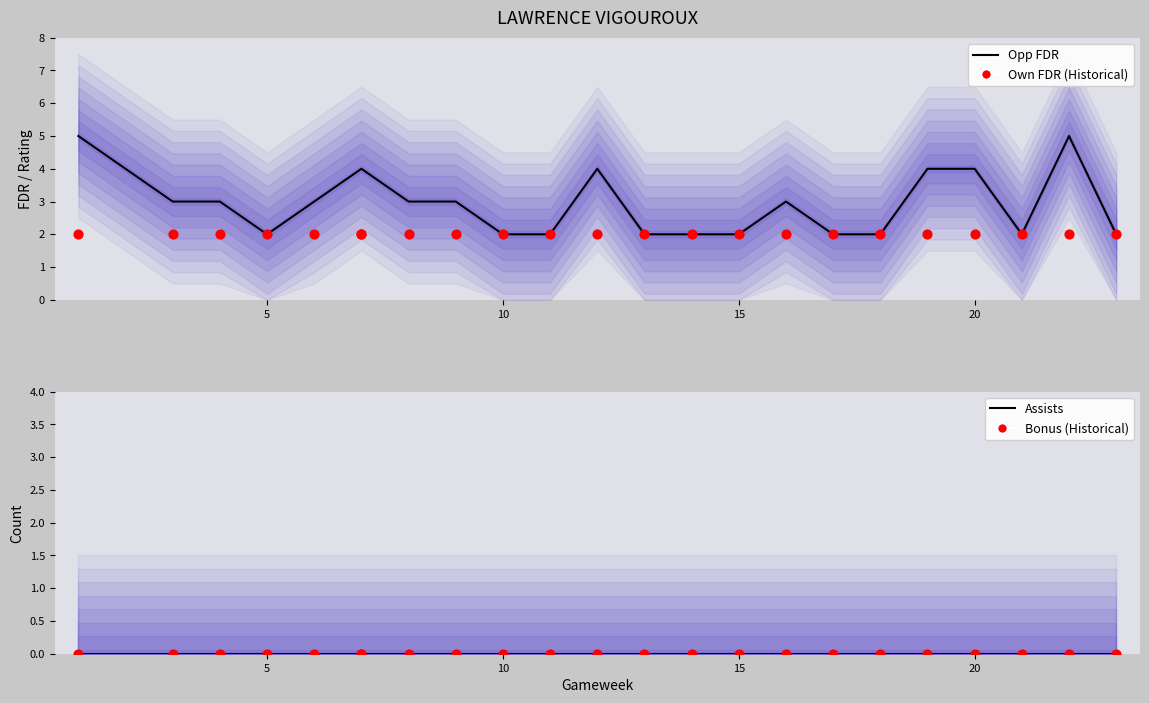

At how many categories does at least one series exceed 0?

23